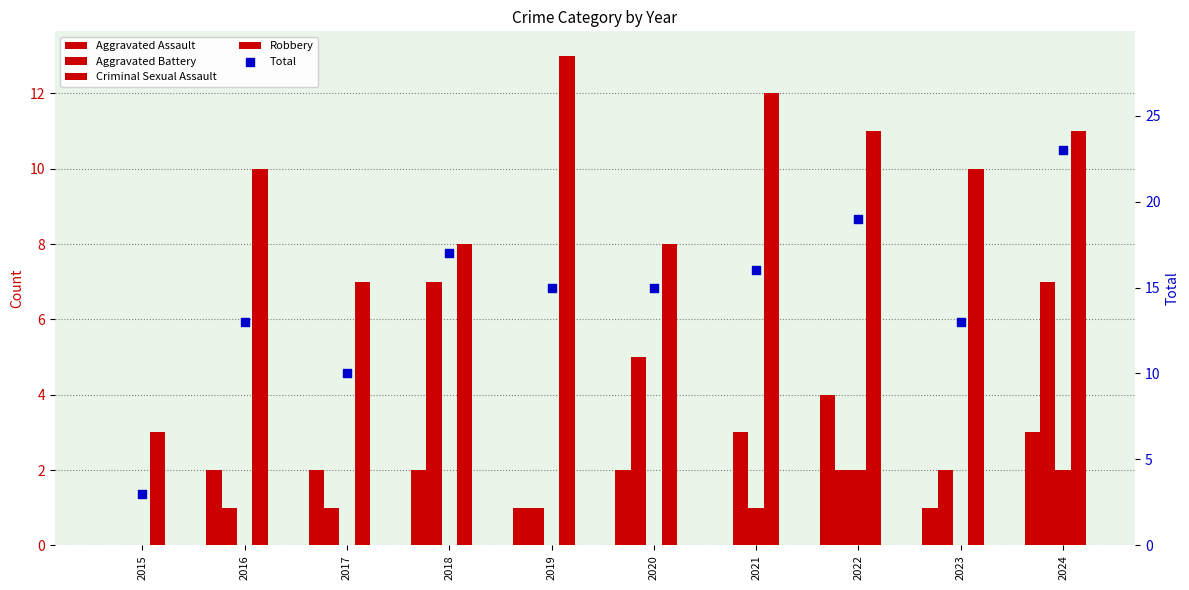

Which series contains the lowest Y value?

Aggravated Assault